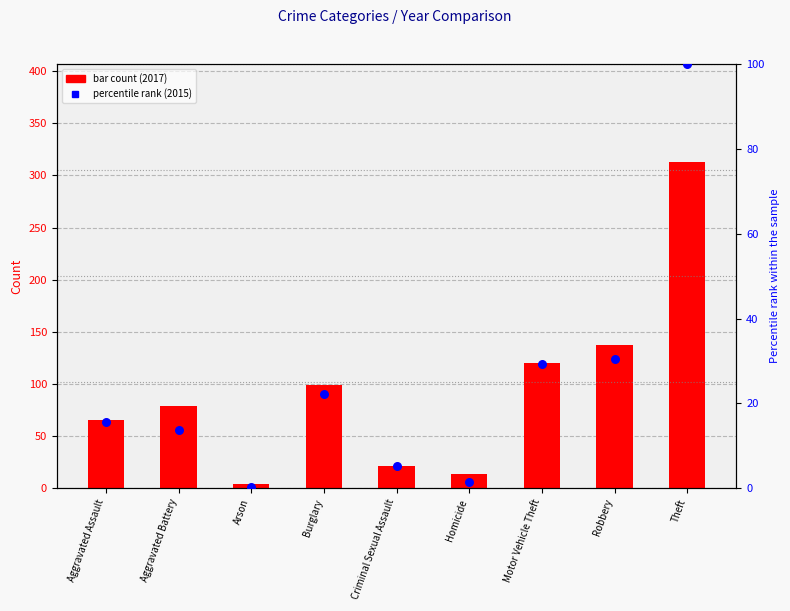

Which has a higher value, Theft or Homicide?

Theft